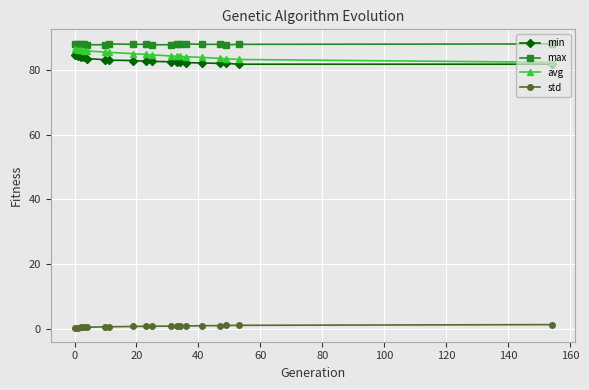

At how many categories does at least one series exceed 7?

19